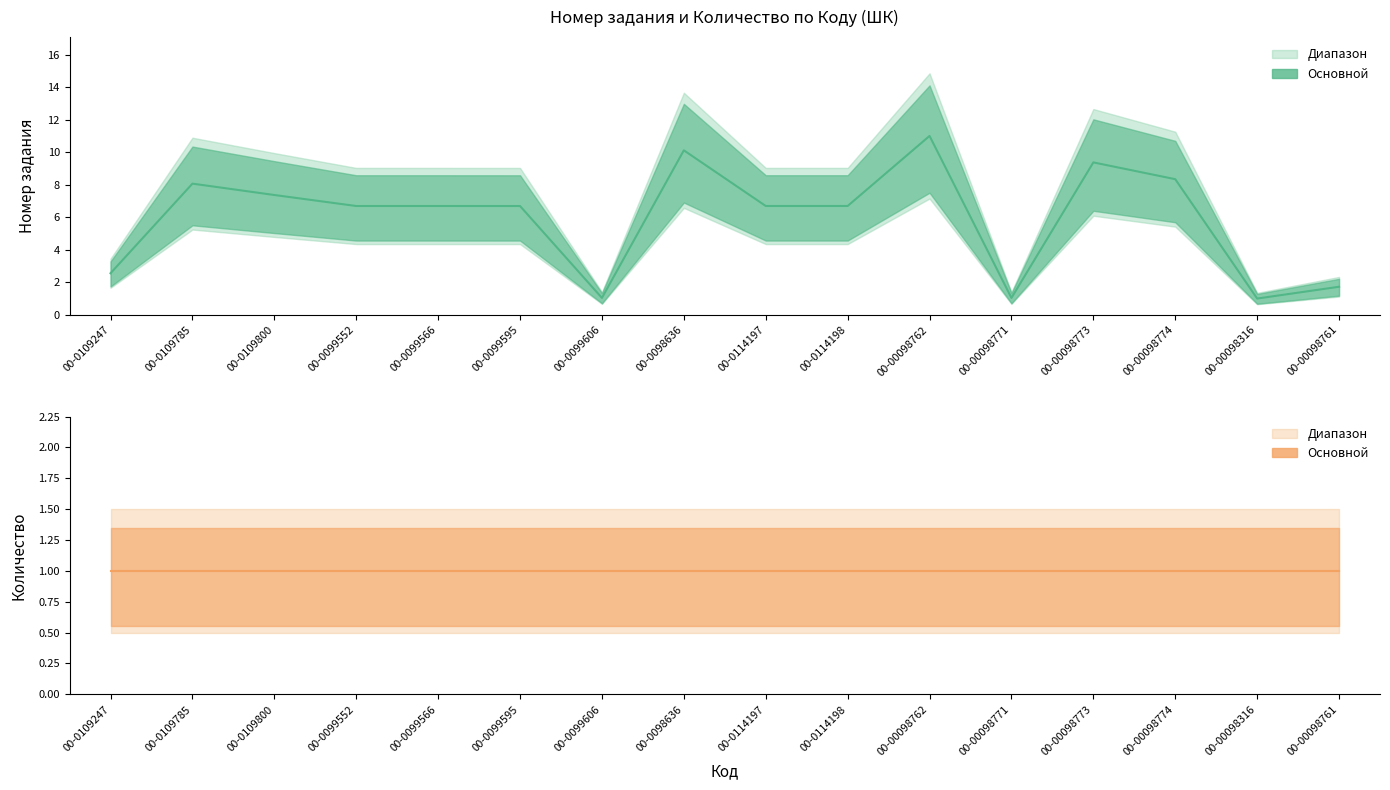

Rank the series at 00-00098762 from lowest to highest value.

Количество (линия), Номер задания (линия)